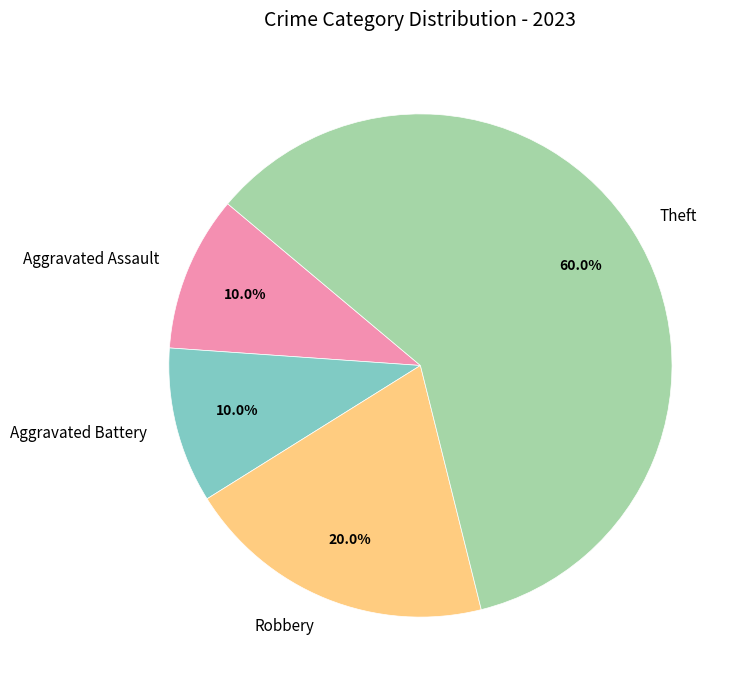

How many segments does this pie chart have?

4